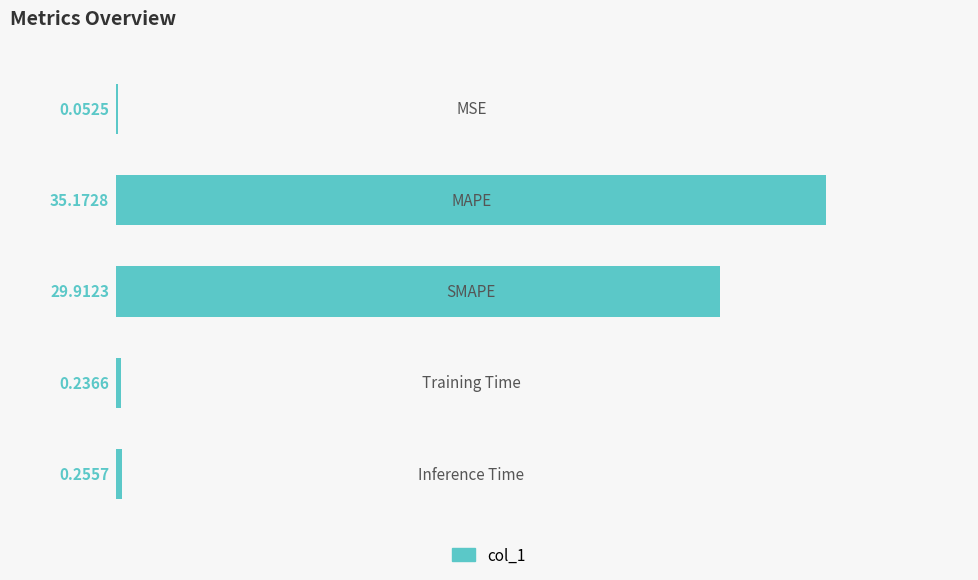

Are the bars horizontal?

Yes